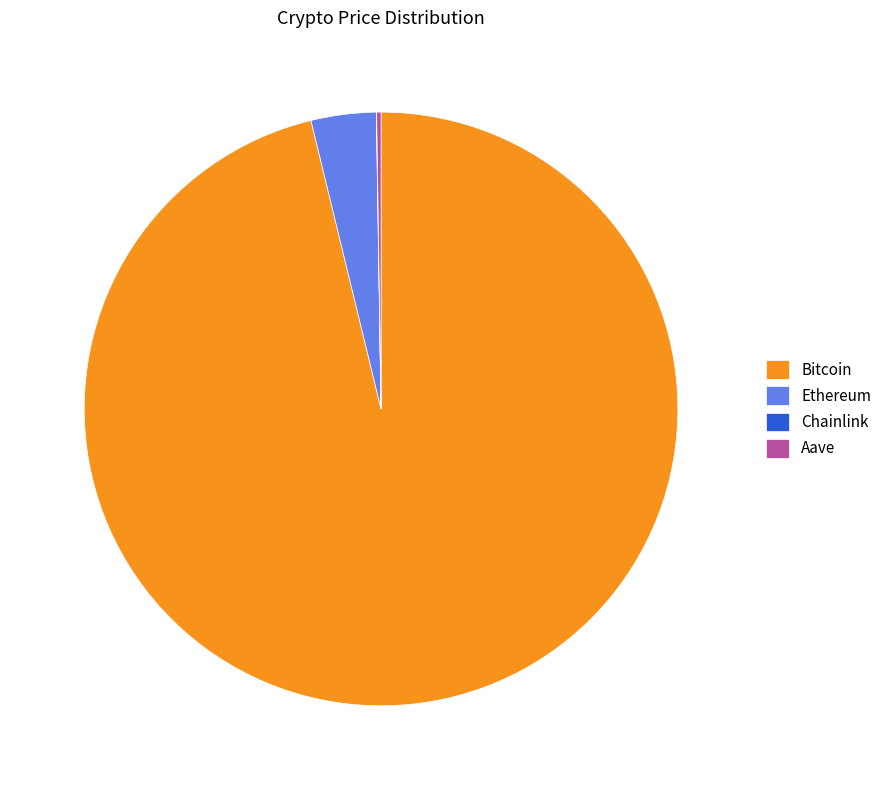

Is Ethereum the majority of the pie?

No